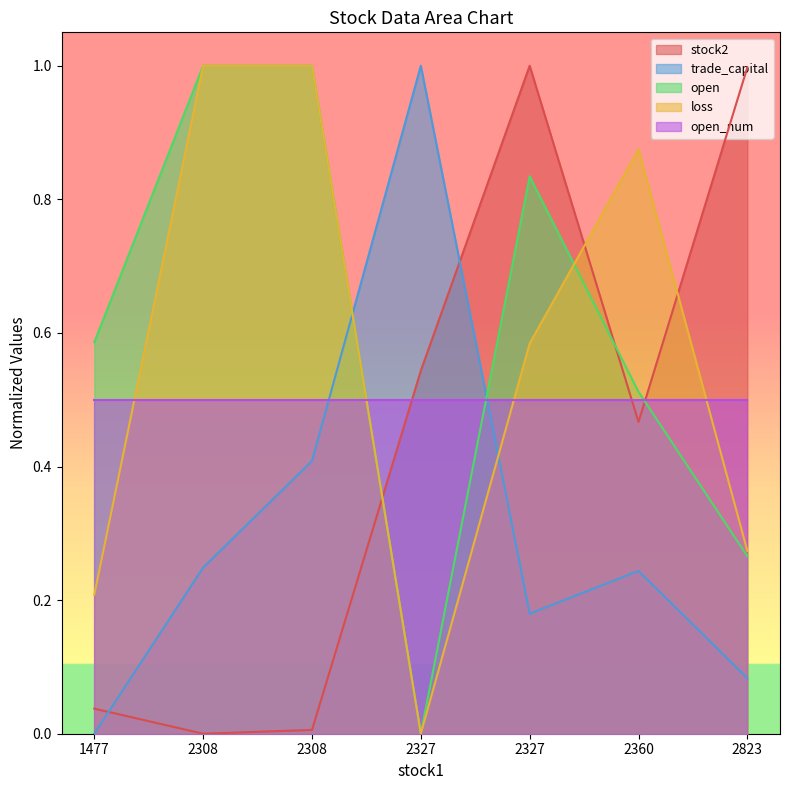

How many lines are shown in the chart?

5